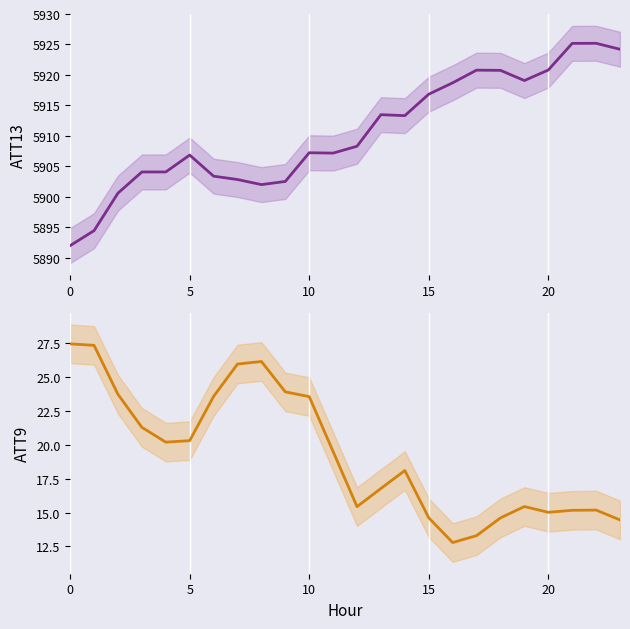

How many values in the ATT13 series exceed 5908?

12